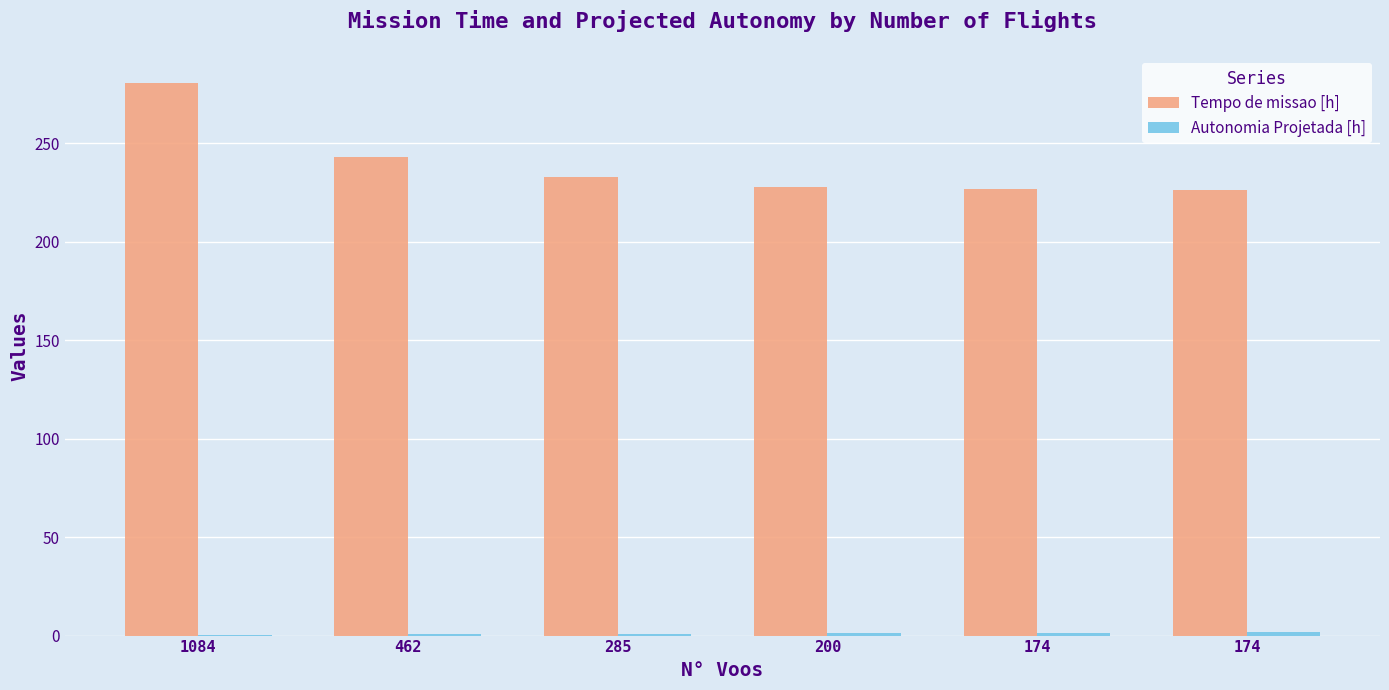

At which label does Autonomia Projetada [h] reach its peak?

174